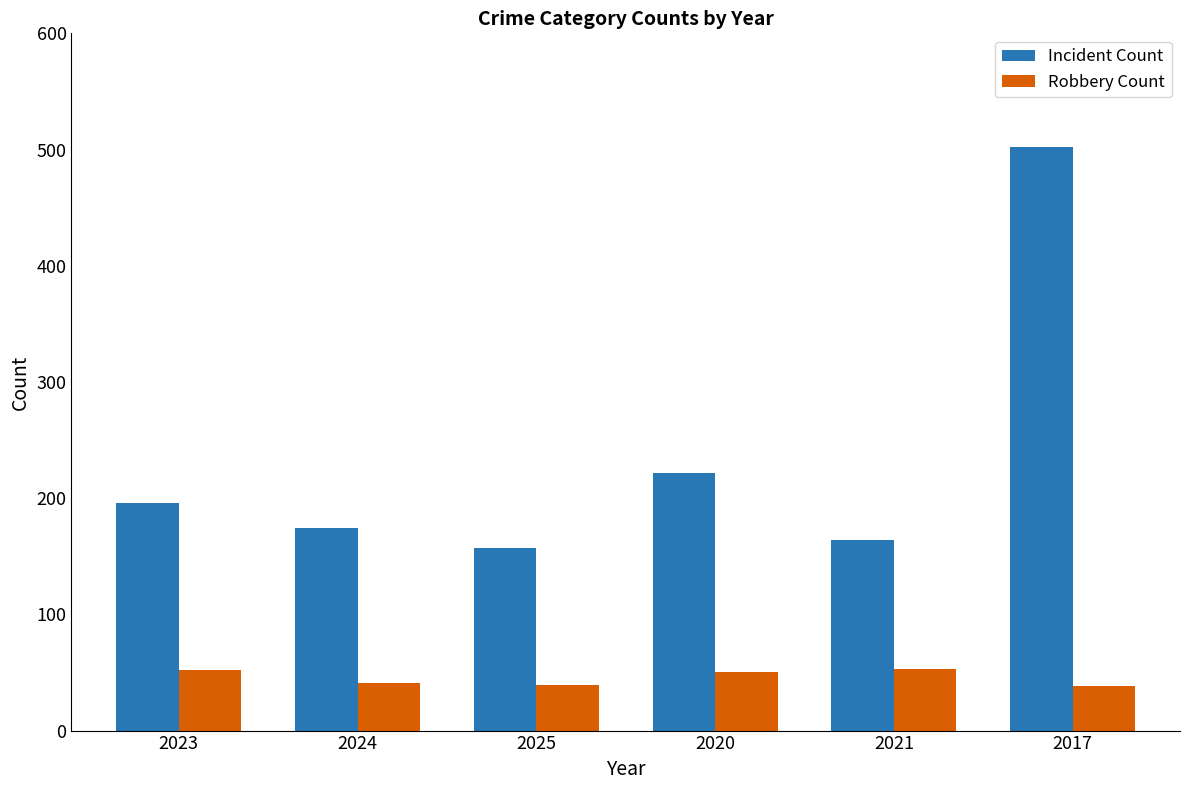

Rank the series by their maximum value, from highest to lowest.

Incident Count, Robbery Count